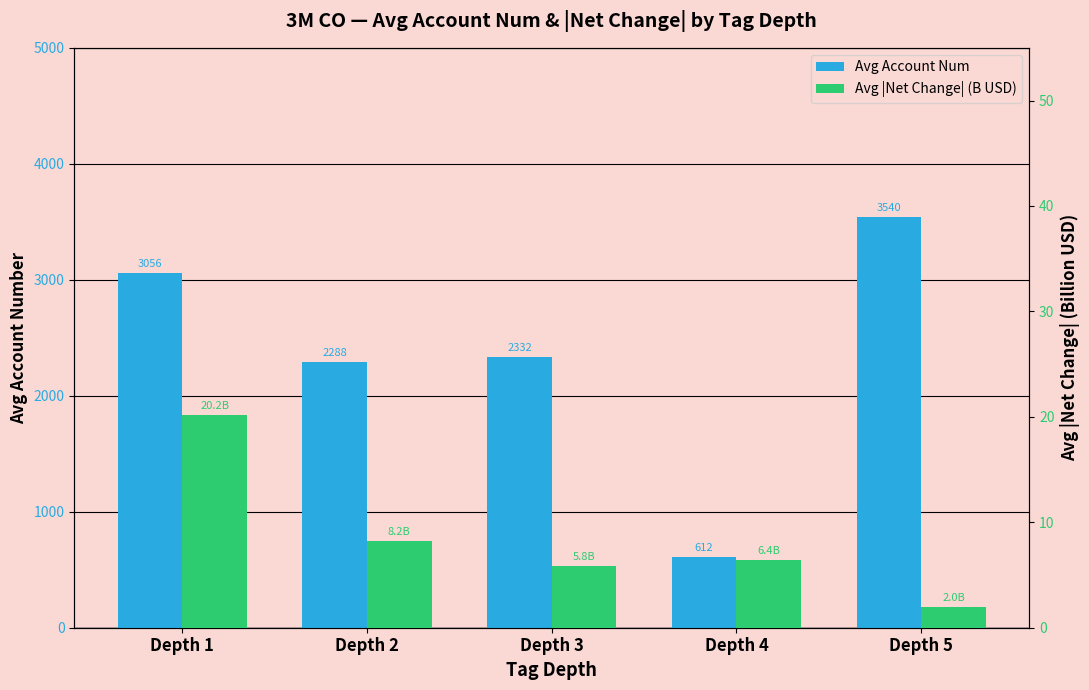

List the labels in order of Avg |Net Change| (B USD) value, largest first.

Depth 1, Depth 2, Depth 4, Depth 3, Depth 5